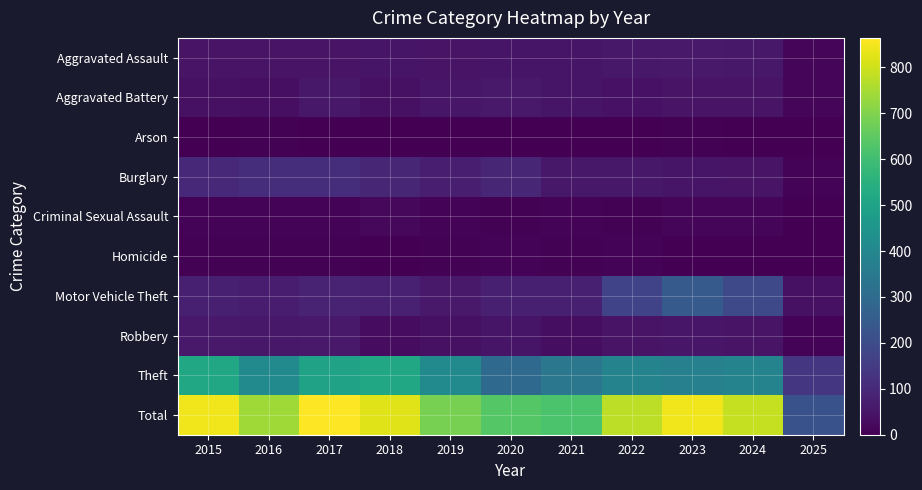

Between 2015 and 2023, which series saw the biggest shift?

Motor Vehicle Theft